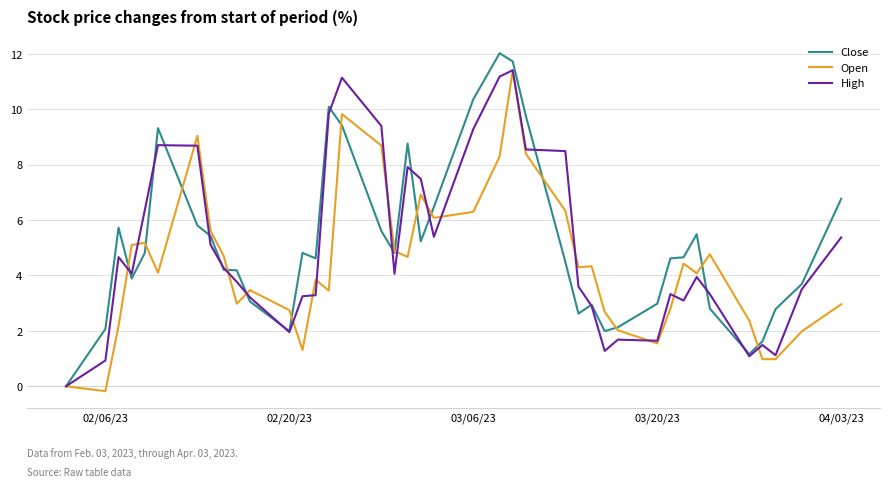

What is the greatest value displayed?

12.0